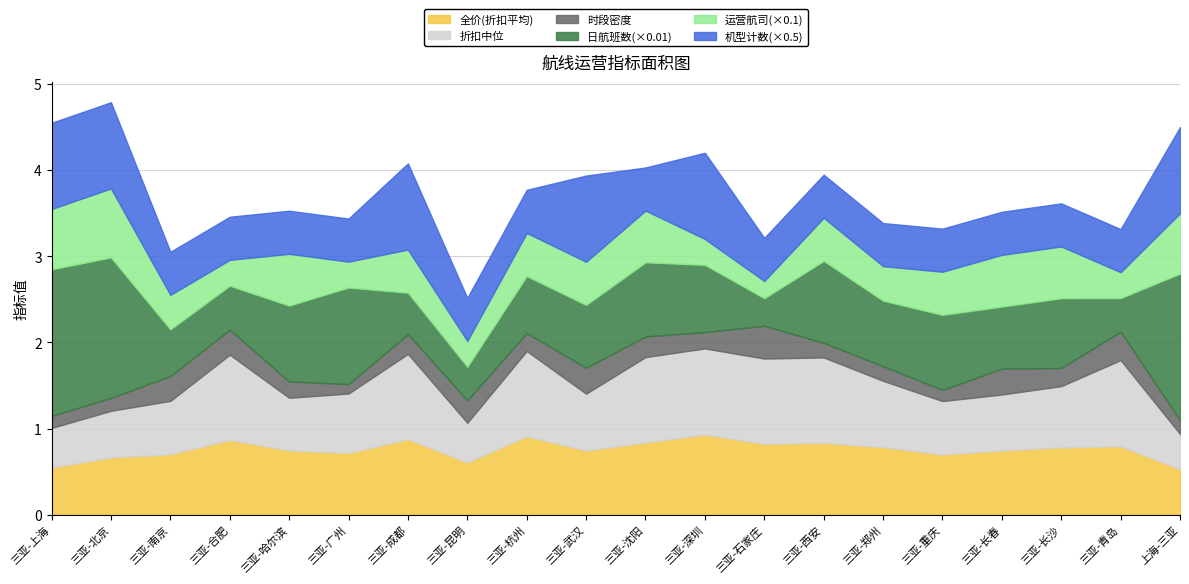

The 折扣中位 series shows 0.6 at 三亚-重庆. True or false?

True